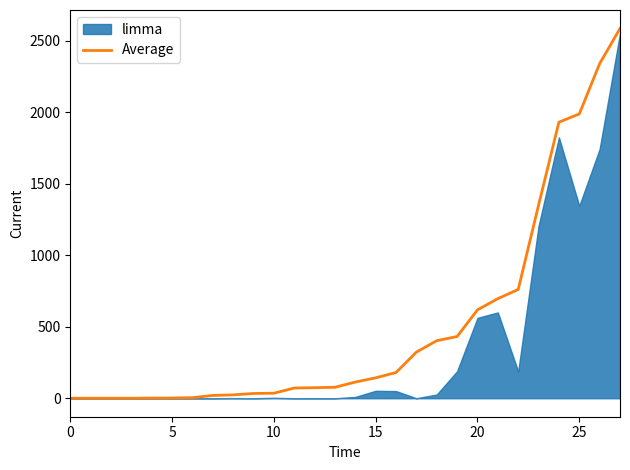

Read the value at 26.

2339.3